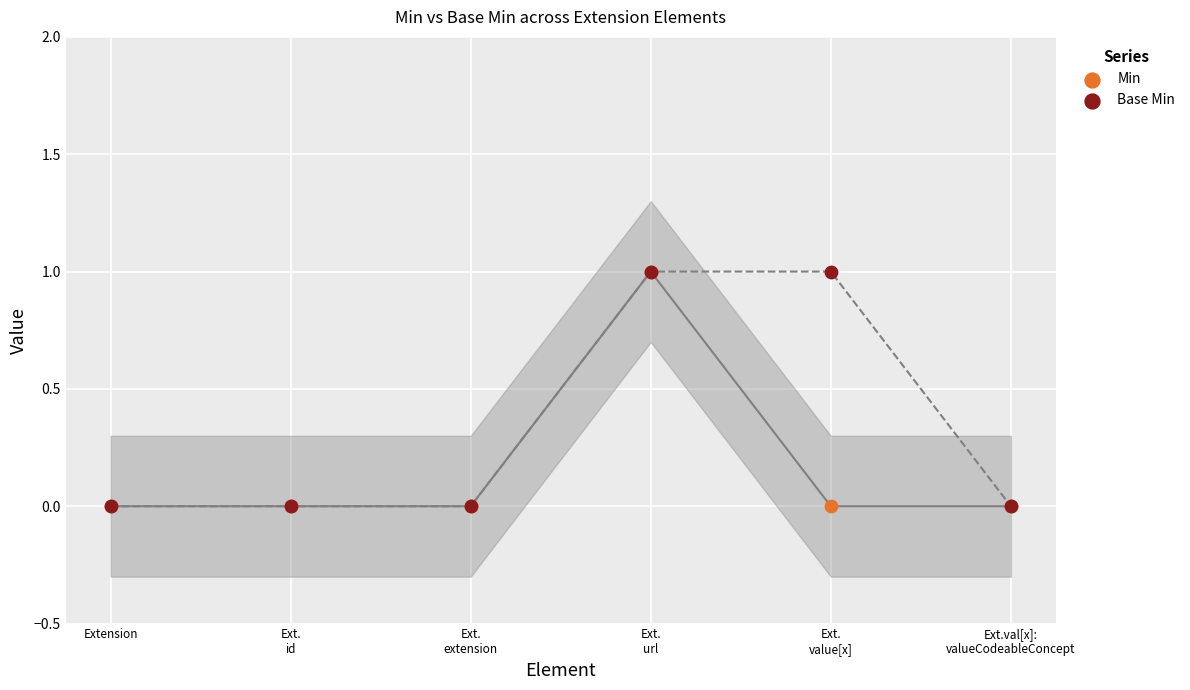

What are all the series names shown in the legend?

Min, Base Min